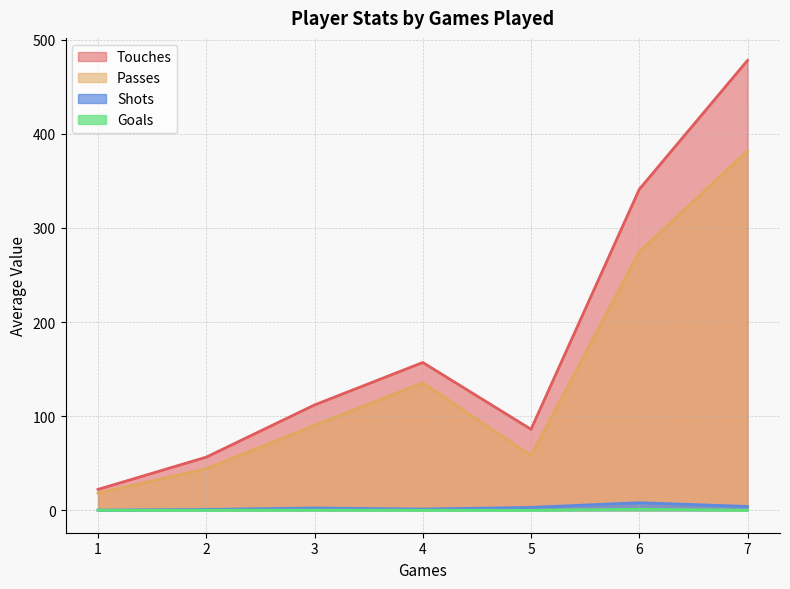

What is the difference between the maximum and minimum values in the Passes series?

363.9